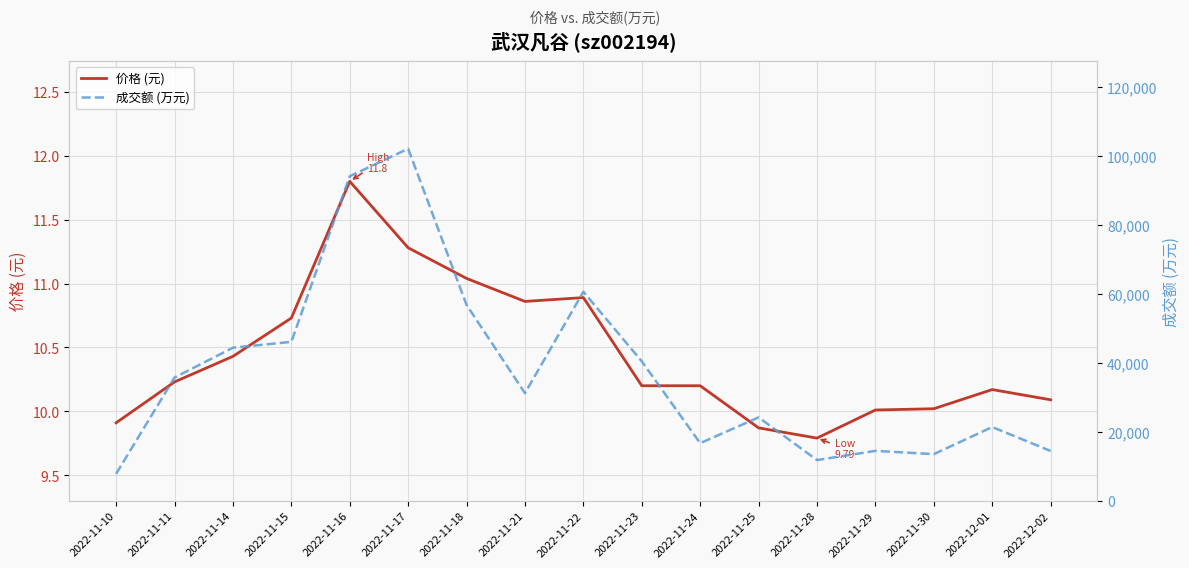

What is the spread (max minus min) of values at 2022-11-22?

60541.1